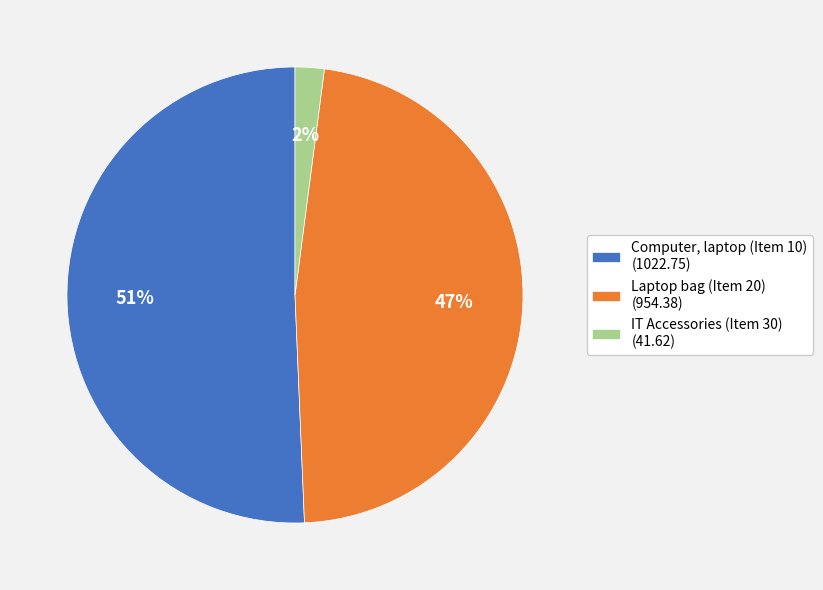

What percentage is the Laptop bag (Item 20) slice, to the nearest percent?

47%